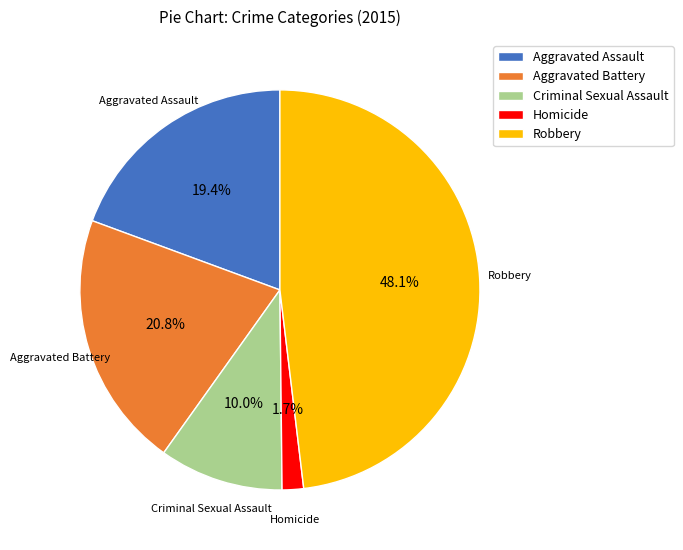

Which has a higher value, Aggravated Assault or Robbery?

Robbery